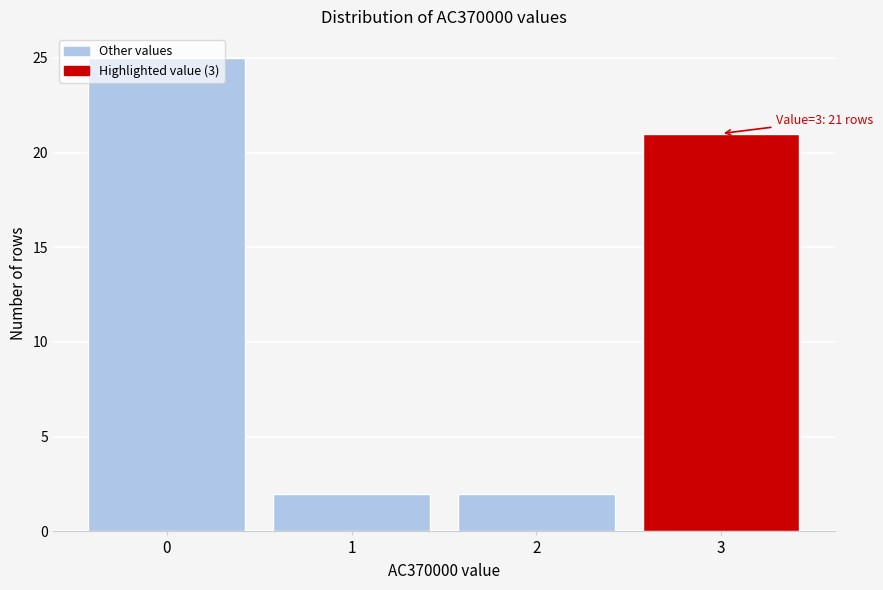

What is the sum of the values at 3 and 1?

23